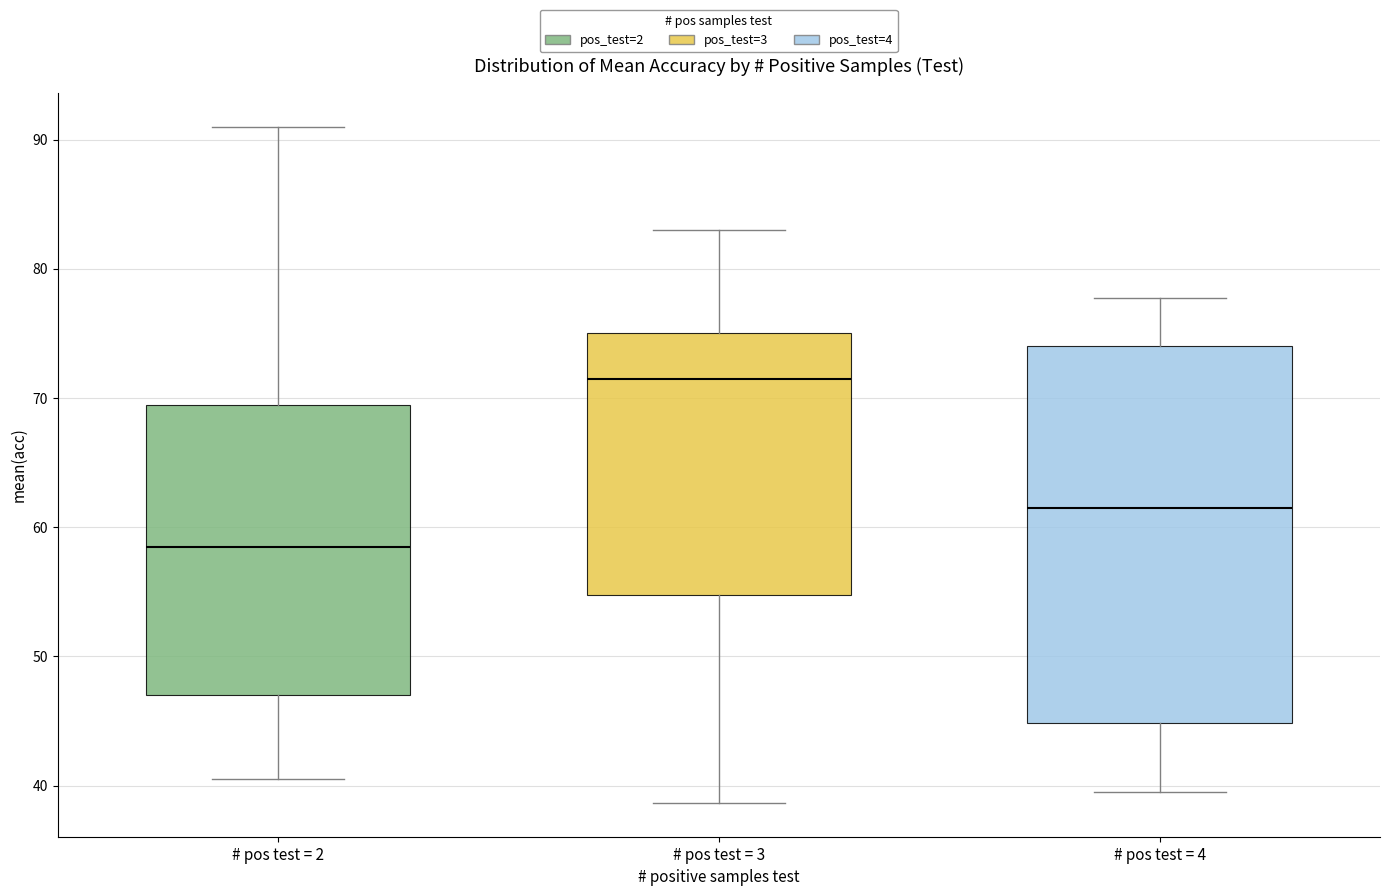

Reading left to right, read every box against the y-axis: the position of its median line, the range the box covers, and the ends of its whiskers. The values are not printed on the chart, so give them approximately, as read against the axis.

# pos test = 2: median 59, box 47 to 70, whiskers 41 to 91
# pos test = 3: median 72, box 55 to 75, whiskers 39 to 83
# pos test = 4: median 62, box 45 to 74, whiskers 40 to 78